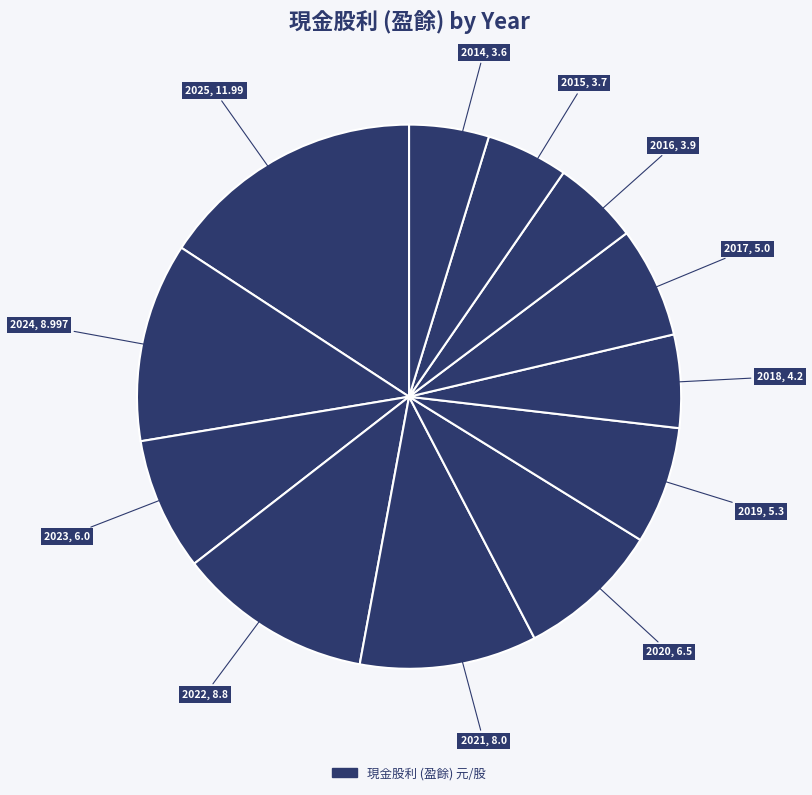

Count the number of slices in the pie.

12